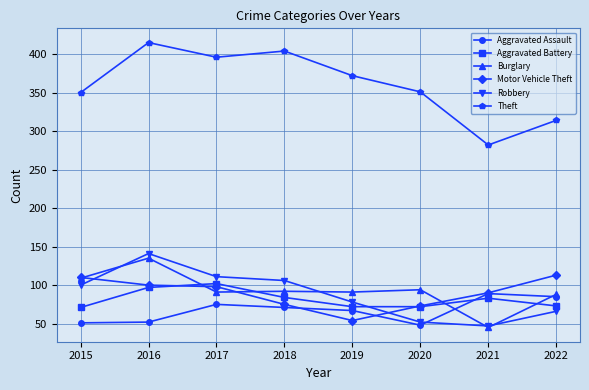

Is the value of Theft at 2015 greater than the value of Aggravated Assault at 2021?

Yes